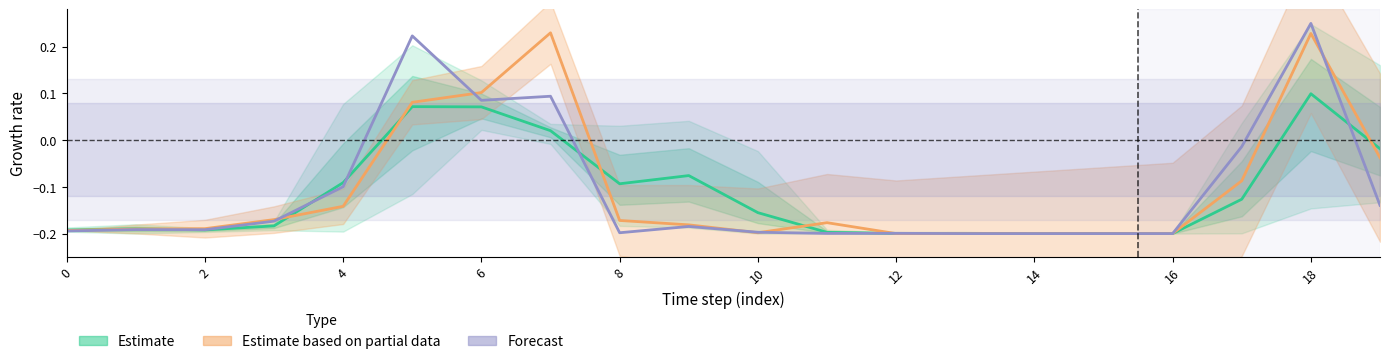

What is the greatest value displayed?

0.2